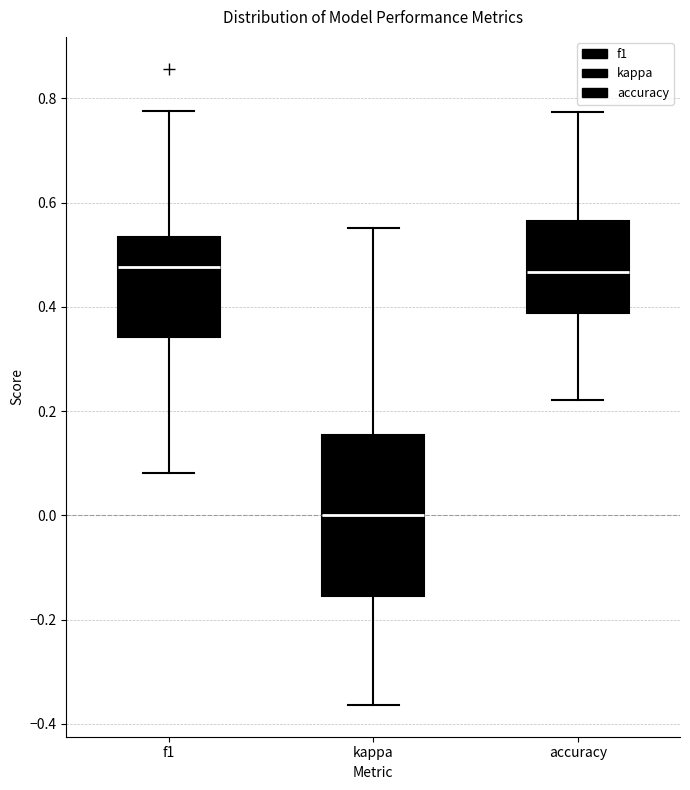

Reading left to right, read every box against the y-axis: the position of its median line, the range the box covers, and the ends of its whiskers. The values are not printed on the chart, so give them approximately, as read against the axis.

f1: median 0.48, box 0.34 to 0.54, whiskers 0.08 to 0.78
kappa: median 0.00, box -0.16 to 0.16, whiskers -0.36 to 0.56
accuracy: median 0.46, box 0.38 to 0.56, whiskers 0.22 to 0.78